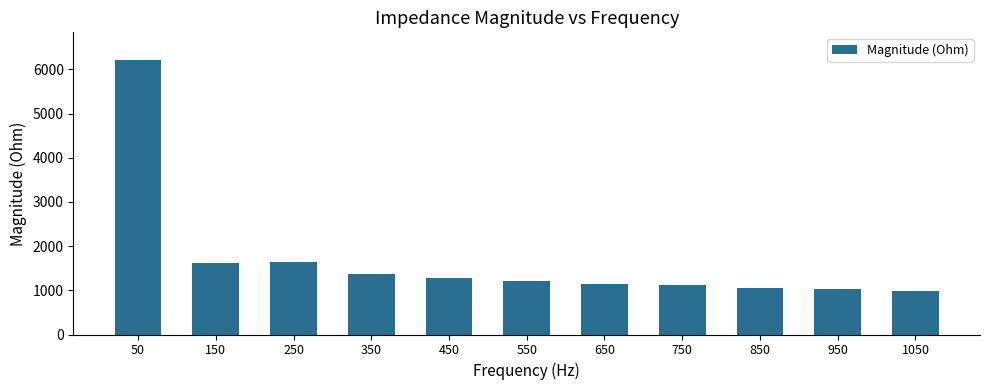

At which label does the data first exceed 1207?

50